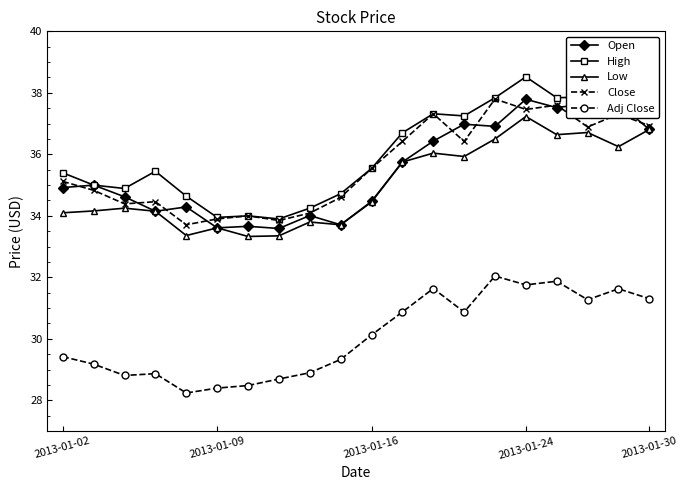

True or false: Close has more than 2 interior local peaks.

True